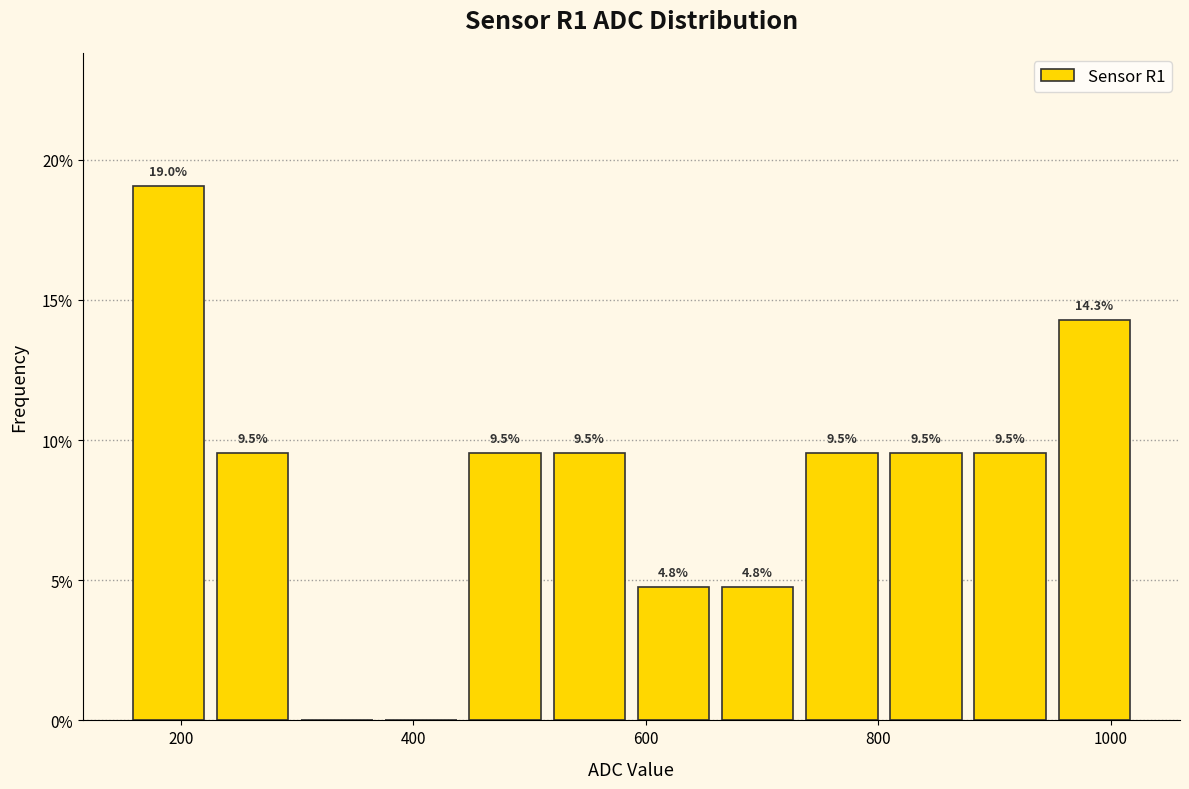

Read against the x-axis, roughly where is the centre of the tallest bar?

180